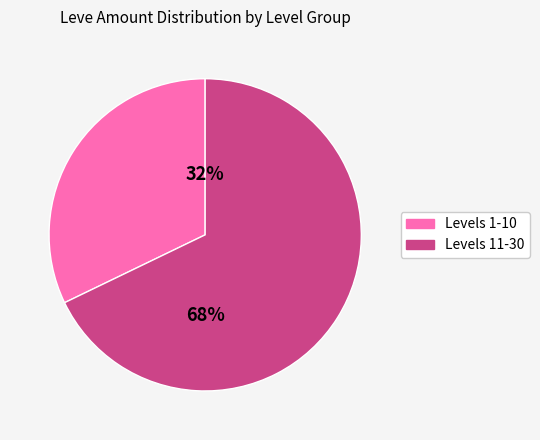

To the nearest percent, what is the difference between the largest and smallest slice percentages?

36%